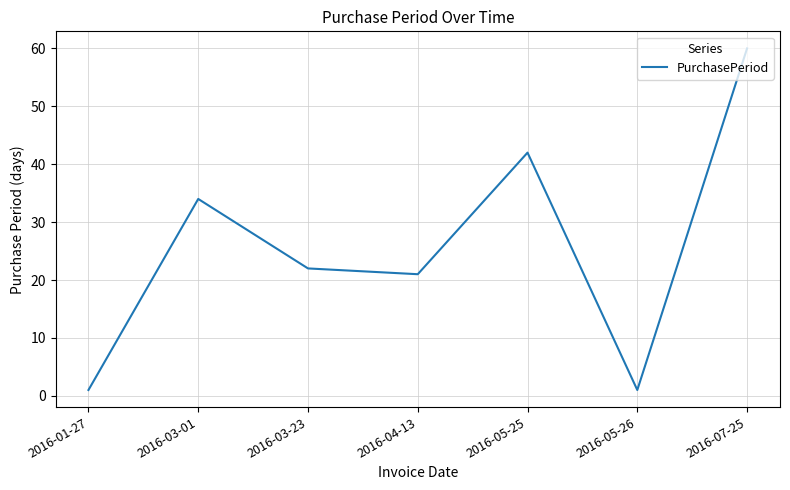

True or false: the data shows 33 at 2016-04-13.

False